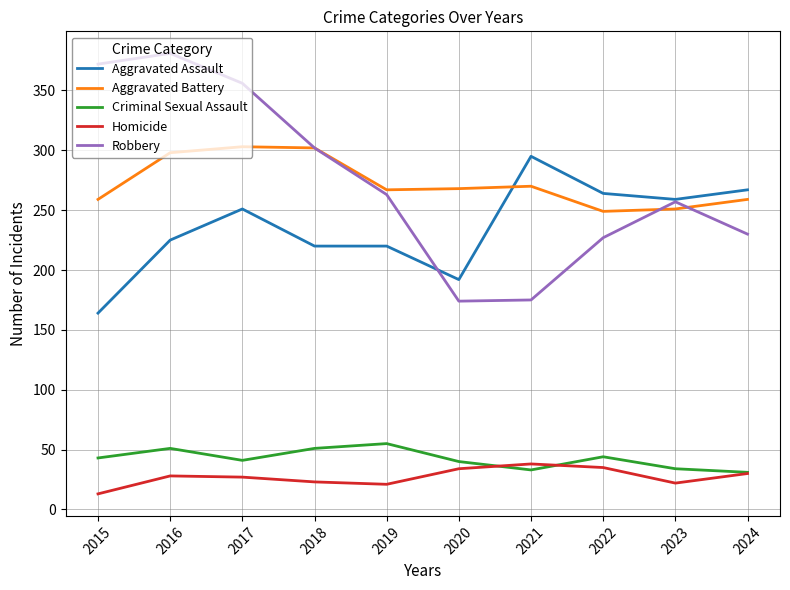

What are all the series names shown in the legend?

Aggravated Assault, Aggravated Battery, Criminal Sexual Assault, Homicide, Robbery